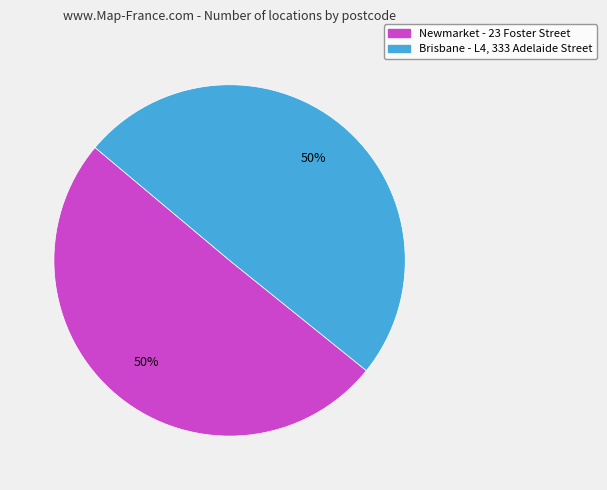

Is the sum of Newmarket - 23 Foster Street and Brisbane - L4, 333 Adelaide Street greater than half?

Yes